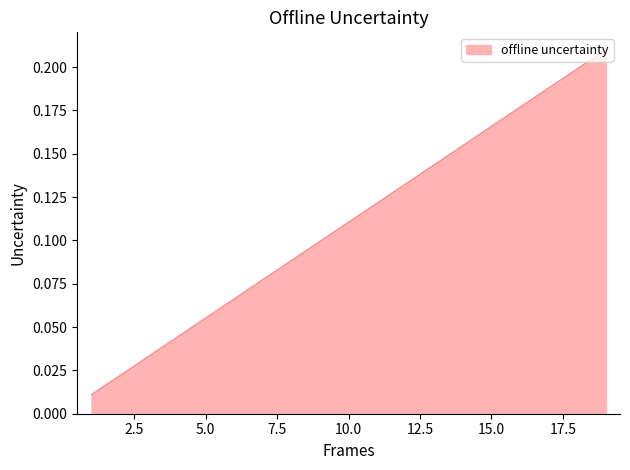

How many series are shown in this chart?

1